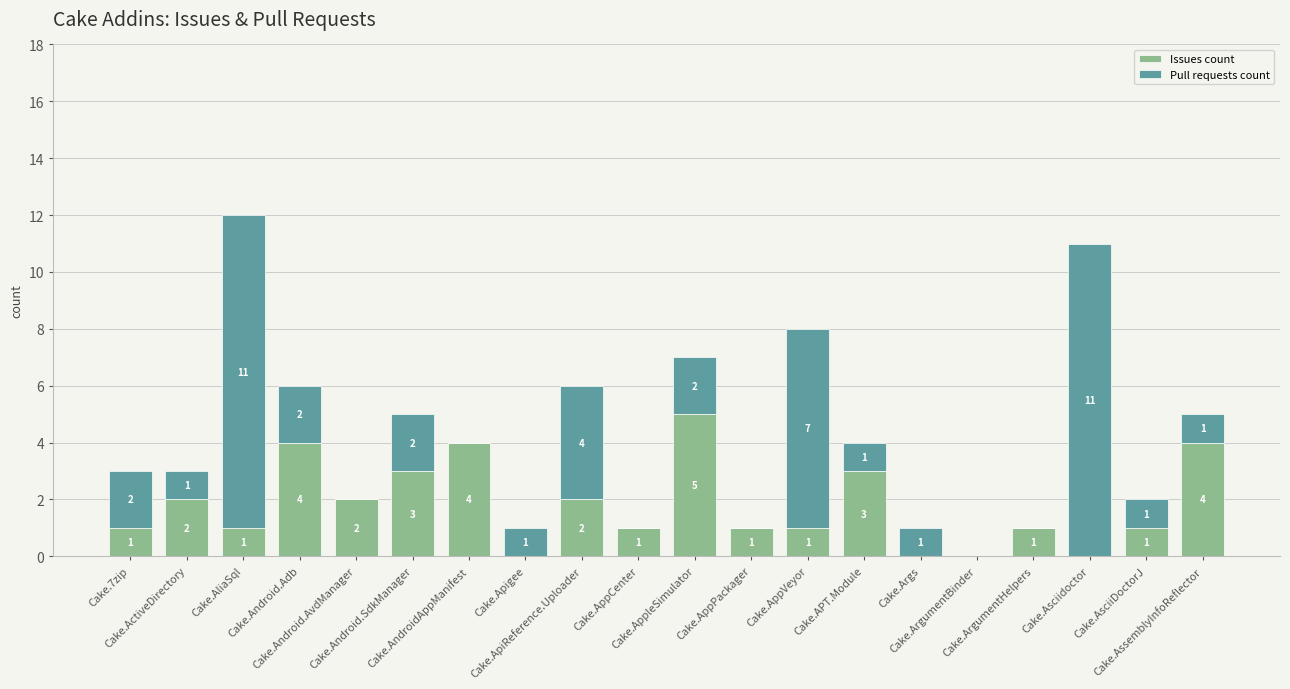

What is the maximum value for Issues count?

5